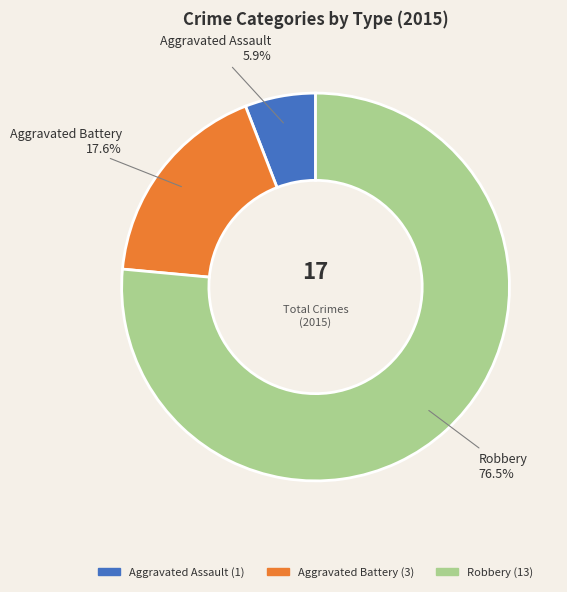

Count the number of slices in the pie.

3